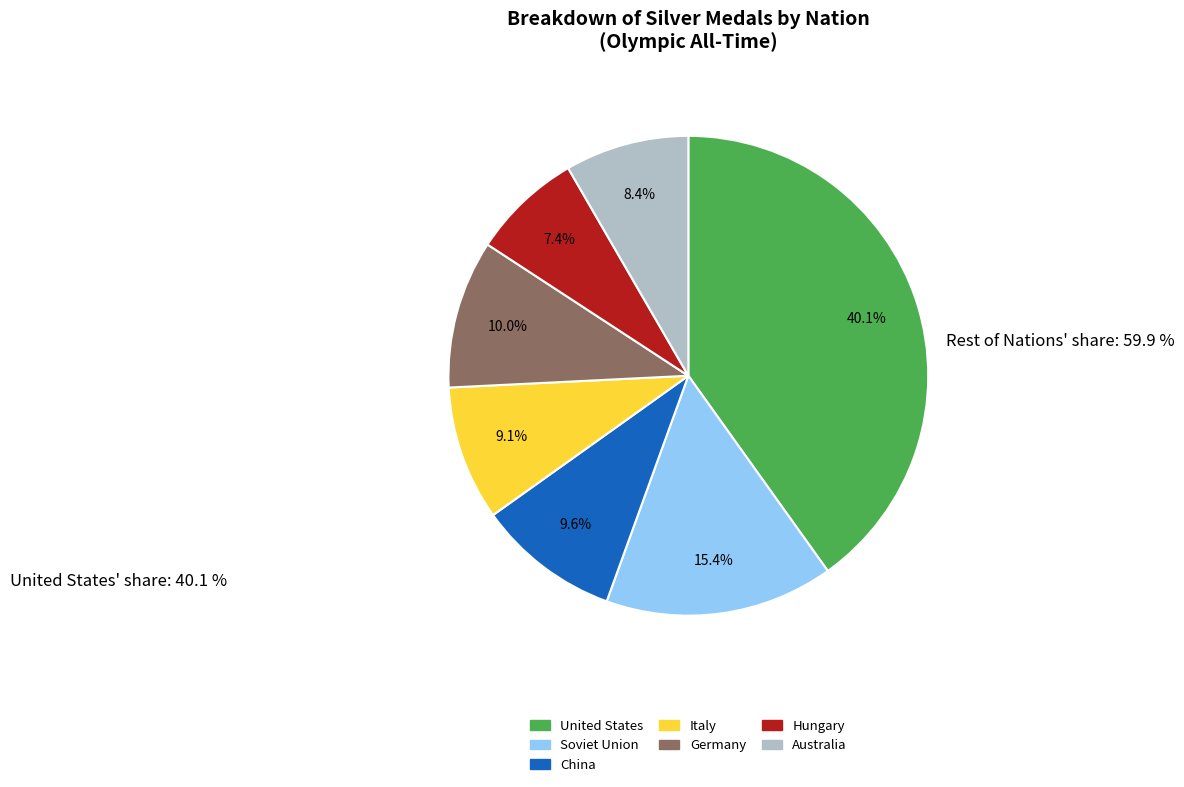

What percentage is NOT represented by Italy?

90.9%